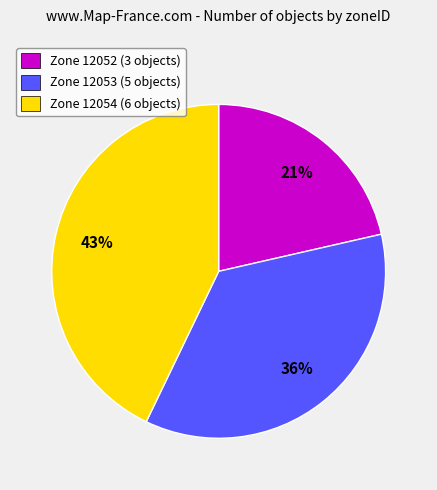

How many slices are in this pie chart?

3